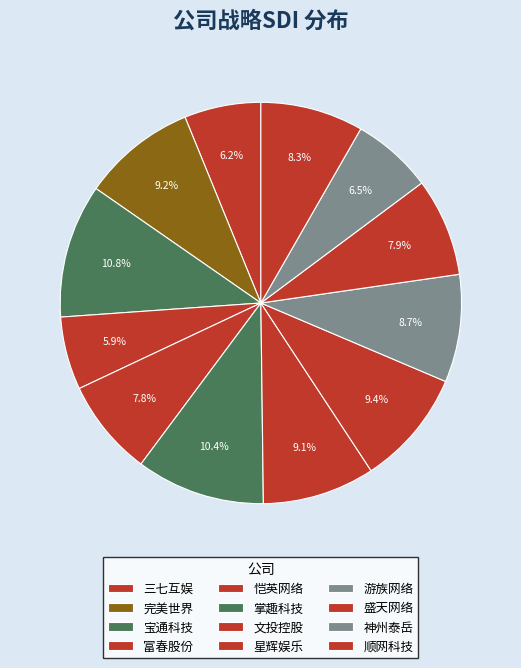

Is 恺英网络 the majority of the pie?

No